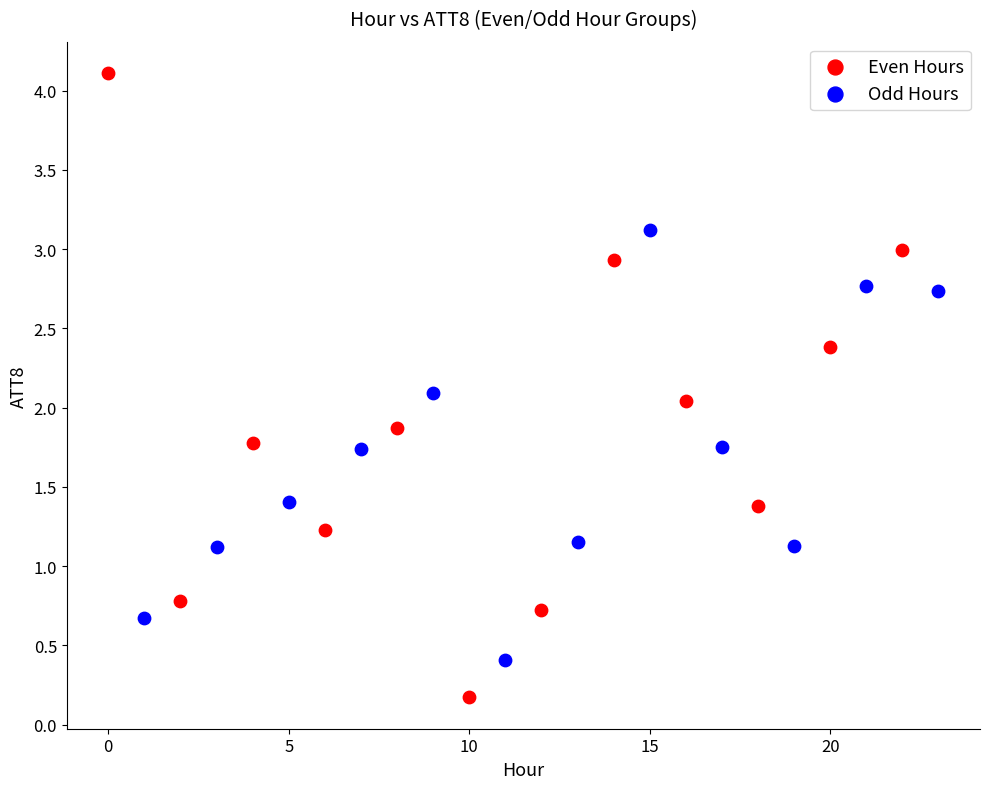

Which series has the widest spread of Y values?

Even Hours